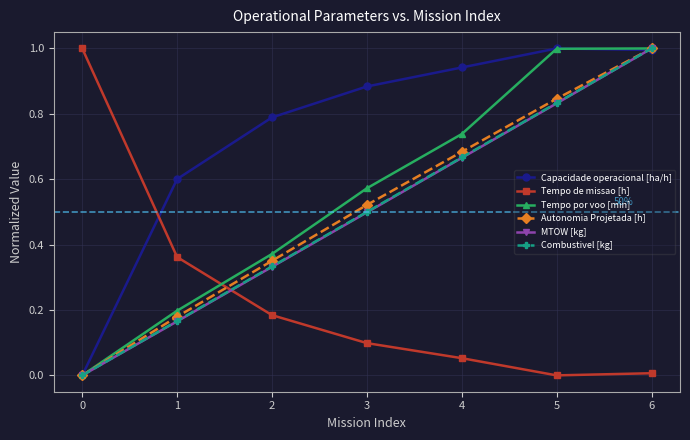

Is this an area chart (filled region under the line)?

No